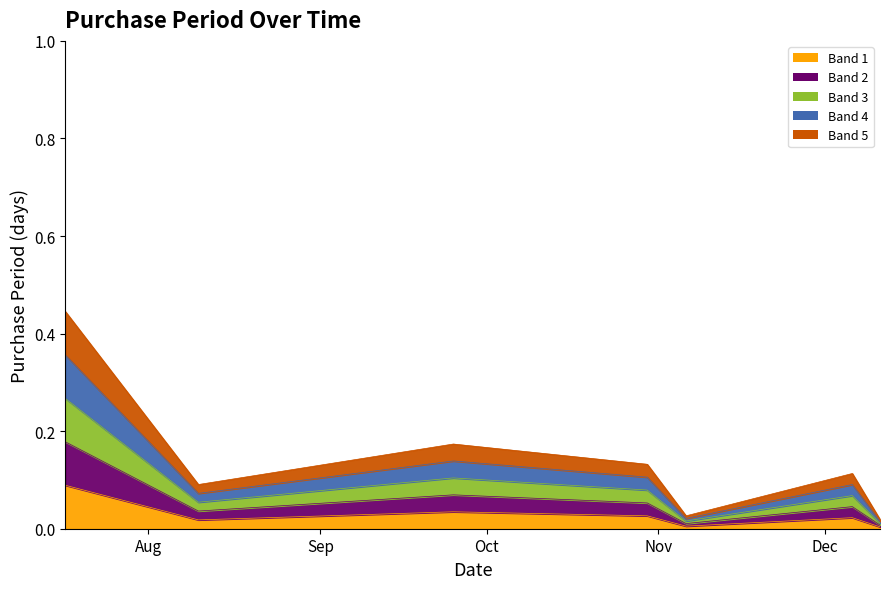

Which has a higher value, 2017-12-11 or 2017-12-06?

2017-12-06